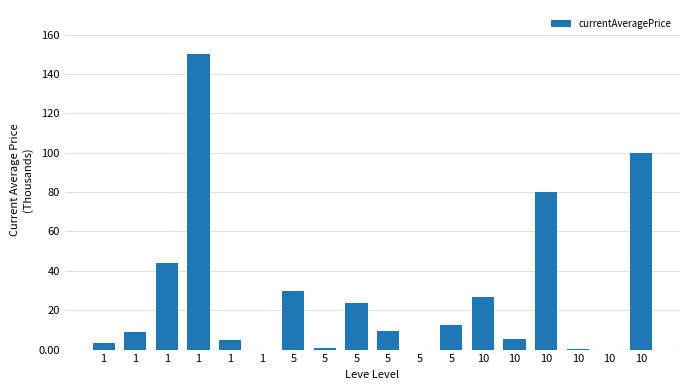

Where is the data nearest to the value 75000?

10